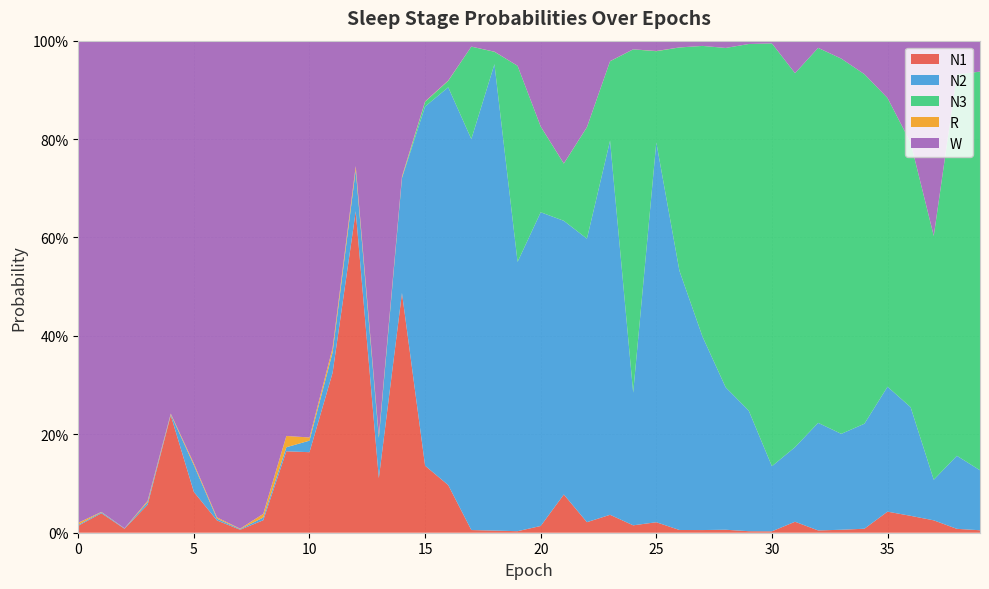

Reading left to right, what are all the values shown in this chart?

N1: 0.0	0.0	0.0	0.1	0.2	0.1	0.0	0.0	0.0	0.2	0.2	0.3	0.7	0.1	0.5	0.1	0.1	0.0	0.0	0.0	0.0	0.1	0.0	0.0	0.0	0.0	0.0	0.0	0.0	0.0	0.0	0.0	0.0	0.0	0.0	0.0	0.0	0.0	0.0	0.0
N2: 0.0	0.0	0.0	0.0	0.0	0.1	0.0	0.0	0.0	0.0	0.0	0.0	0.1	0.1	0.2	0.7	0.8	0.8	0.9	0.5	0.6	0.6	0.6	0.8	0.3	0.8	0.5	0.4	0.3	0.2	0.1	0.2	0.2	0.2	0.2	0.3	0.2	0.1	0.1	0.1
N3: 0.0	0.0	0.0	0.0	0.0	0.0	0.0	0.0	0.0	0.0	0.0	0.0	0.0	0.0	0.0	0.0	0.0	0.2	0.0	0.4	0.2	0.1	0.2	0.2	0.7	0.2	0.5	0.6	0.7	0.7	0.9	0.8	0.8	0.8	0.7	0.6	0.5	0.5	0.8	0.8
R: 0.0	0.0	0.0	0.0	0.0	0.0	0.0	0.0	0.0	0.0	0.0	0.0	0.0	0.0	0.0	0.0	0.0	0.0	0.0	0.0	0.0	0.0	0.0	0.0	0.0	0.0	0.0	0.0	0.0	0.0	0.0	0.0	0.0	0.0	0.0	0.0	0.0	0.0	0.0	0.0
W: 1.0	1.0	1.0	0.9	0.8	0.9	1.0	1.0	1.0	0.8	0.8	0.6	0.3	0.8	0.3	0.1	0.1	0.0	0.0	0.1	0.2	0.2	0.2	0.0	0.0	0.0	0.0	0.0	0.0	0.0	0.0	0.1	0.0	0.0	0.1	0.1	0.2	0.4	0.1	0.1